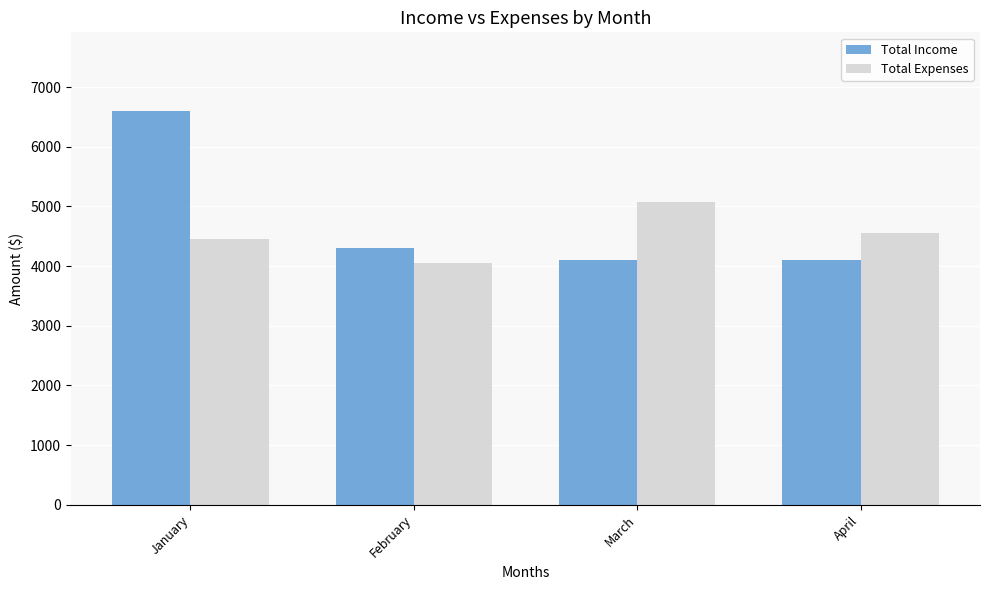

How many bars are there in each group?

2